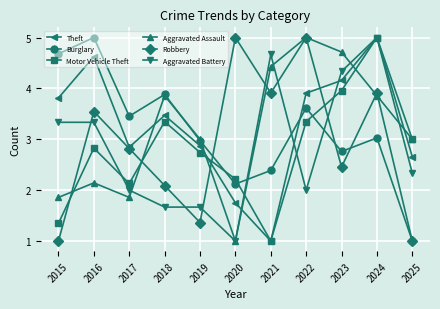

Where is Motor Vehicle Theft nearest to the value 3?

2025